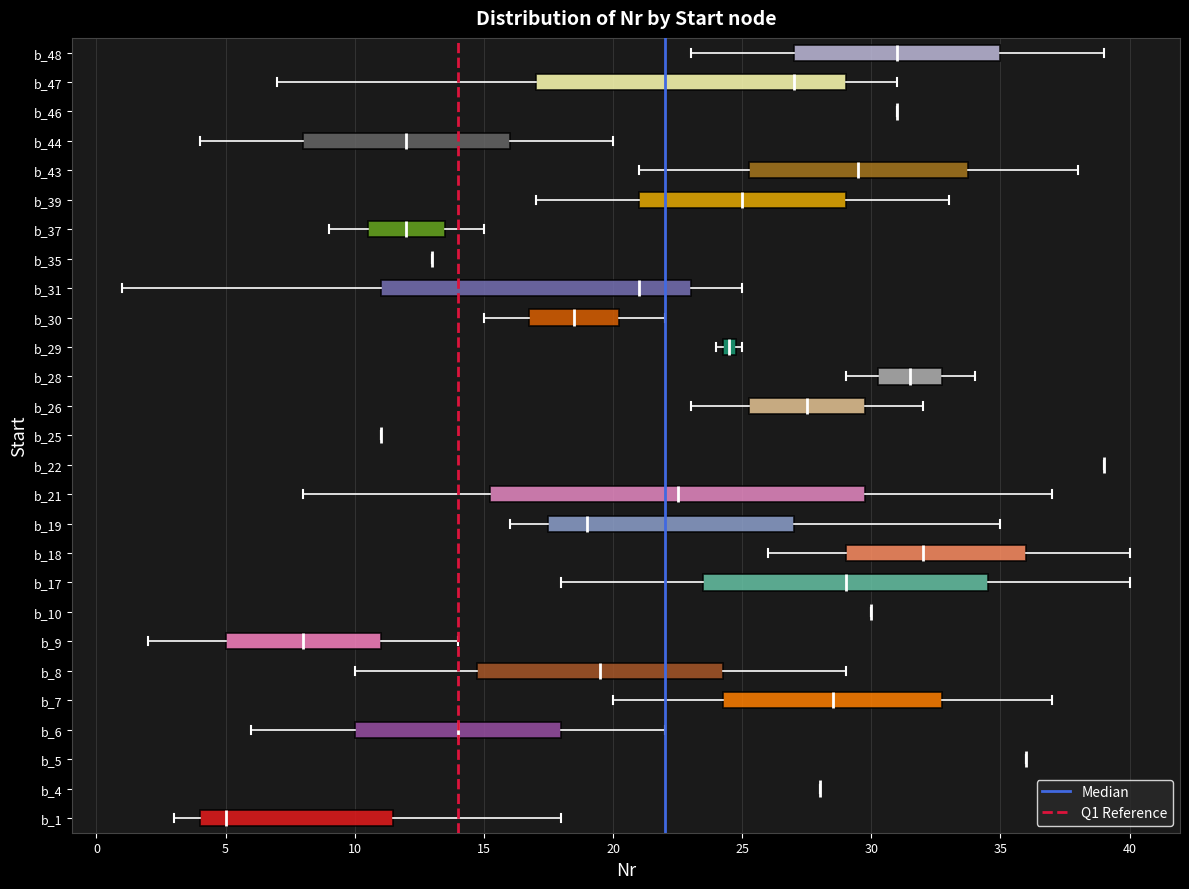

Where is the right edge of the box for b_44 on the x-axis? The values are not printed on the chart, so give them approximately, as read against the axis.

16.0